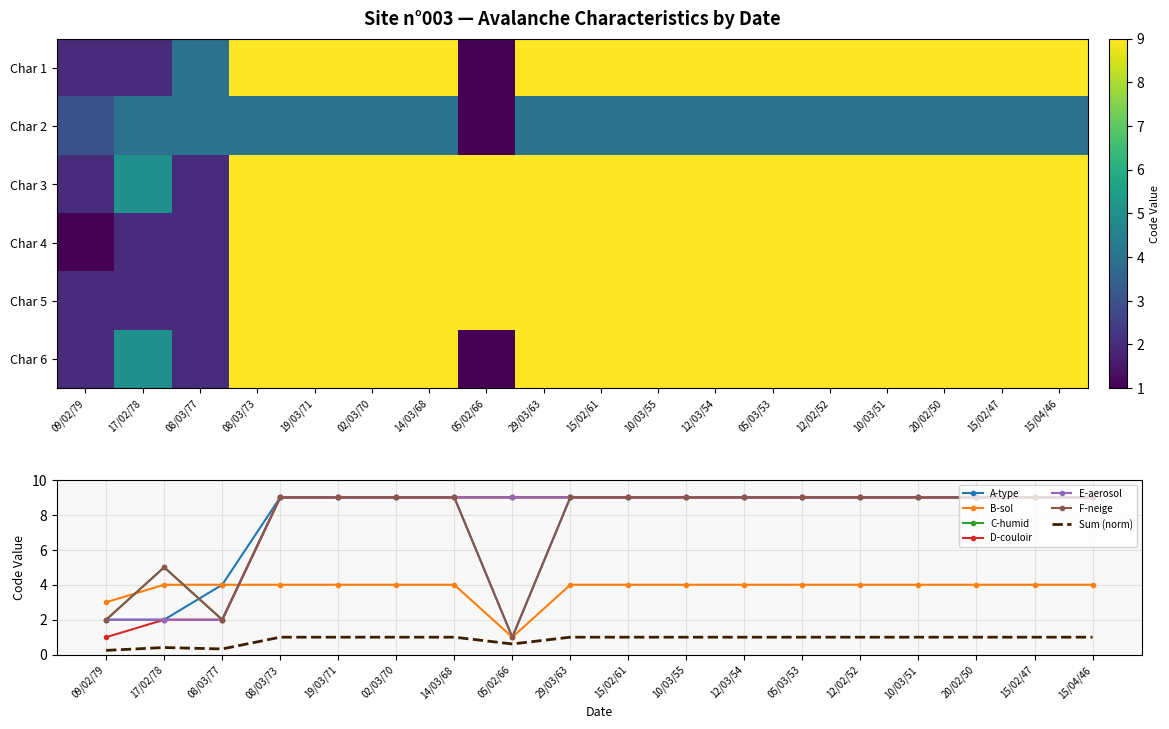

Reading left to right, transcribe all the data shown in this chart.

Char 1: 09/02/79=2.0	17/02/78=2.0	08/03/77=4.0	08/03/73=9.0	19/03/71=9.0	02/03/70=9.0	14/03/68=9.0	05/02/66=1.0	29/03/63=9.0	15/02/61=9.0	10/03/55=9.0	12/03/54=9.0	05/03/53=9.0	12/02/52=9.0	10/03/51=9.0	20/02/50=9.0	15/02/47=9.0	15/04/46=9.0
Char 2: 09/02/79=3.0	17/02/78=4.0	08/03/77=4.0	08/03/73=4.0	19/03/71=4.0	02/03/70=4.0	14/03/68=4.0	05/02/66=1.0	29/03/63=4.0	15/02/61=4.0	10/03/55=4.0	12/03/54=4.0	05/03/53=4.0	12/02/52=4.0	10/03/51=4.0	20/02/50=4.0	15/02/47=4.0	15/04/46=4.0
Char 3: 09/02/79=2.0	17/02/78=5.0	08/03/77=2.0	08/03/73=9.0	19/03/71=9.0	02/03/70=9.0	14/03/68=9.0	05/02/66=9.0	29/03/63=9.0	15/02/61=9.0	10/03/55=9.0	12/03/54=9.0	05/03/53=9.0	12/02/52=9.0	10/03/51=9.0	20/02/50=9.0	15/02/47=9.0	15/04/46=9.0
Char 4: 09/02/79=1.0	17/02/78=2.0	08/03/77=2.0	08/03/73=9.0	19/03/71=9.0	02/03/70=9.0	14/03/68=9.0	05/02/66=9.0	29/03/63=9.0	15/02/61=9.0	10/03/55=9.0	12/03/54=9.0	05/03/53=9.0	12/02/52=9.0	10/03/51=9.0	20/02/50=9.0	15/02/47=9.0	15/04/46=9.0
Char 5: 09/02/79=2.0	17/02/78=2.0	08/03/77=2.0	08/03/73=9.0	19/03/71=9.0	02/03/70=9.0	14/03/68=9.0	05/02/66=9.0	29/03/63=9.0	15/02/61=9.0	10/03/55=9.0	12/03/54=9.0	05/03/53=9.0	12/02/52=9.0	10/03/51=9.0	20/02/50=9.0	15/02/47=9.0	15/04/46=9.0
Char 6: 09/02/79=2.0	17/02/78=5.0	08/03/77=2.0	08/03/73=9.0	19/03/71=9.0	02/03/70=9.0	14/03/68=9.0	05/02/66=1.0	29/03/63=9.0	15/02/61=9.0	10/03/55=9.0	12/03/54=9.0	05/03/53=9.0	12/02/52=9.0	10/03/51=9.0	20/02/50=9.0	15/02/47=9.0	15/04/46=9.0
A-type: 09/02/79=2.0	17/02/78=2.0	08/03/77=4.0	08/03/73=9.0	19/03/71=9.0	02/03/70=9.0	14/03/68=9.0	05/02/66=1.0	29/03/63=9.0	15/02/61=9.0	10/03/55=9.0	12/03/54=9.0	05/03/53=9.0	12/02/52=9.0	10/03/51=9.0	20/02/50=9.0	15/02/47=9.0	15/04/46=9.0
B-sol: 09/02/79=3.0	17/02/78=4.0	08/03/77=4.0	08/03/73=4.0	19/03/71=4.0	02/03/70=4.0	14/03/68=4.0	05/02/66=1.0	29/03/63=4.0	15/02/61=4.0	10/03/55=4.0	12/03/54=4.0	05/03/53=4.0	12/02/52=4.0	10/03/51=4.0	20/02/50=4.0	15/02/47=4.0	15/04/46=4.0
C-humid: 09/02/79=2.0	17/02/78=5.0	08/03/77=2.0	08/03/73=9.0	19/03/71=9.0	02/03/70=9.0	14/03/68=9.0	05/02/66=9.0	29/03/63=9.0	15/02/61=9.0	10/03/55=9.0	12/03/54=9.0	05/03/53=9.0	12/02/52=9.0	10/03/51=9.0	20/02/50=9.0	15/02/47=9.0	15/04/46=9.0
D-couloir: 09/02/79=1.0	17/02/78=2.0	08/03/77=2.0	08/03/73=9.0	19/03/71=9.0	02/03/70=9.0	14/03/68=9.0	05/02/66=9.0	29/03/63=9.0	15/02/61=9.0	10/03/55=9.0	12/03/54=9.0	05/03/53=9.0	12/02/52=9.0	10/03/51=9.0	20/02/50=9.0	15/02/47=9.0	15/04/46=9.0
E-aerosol: 09/02/79=2.0	17/02/78=2.0	08/03/77=2.0	08/03/73=9.0	19/03/71=9.0	02/03/70=9.0	14/03/68=9.0	05/02/66=9.0	29/03/63=9.0	15/02/61=9.0	10/03/55=9.0	12/03/54=9.0	05/03/53=9.0	12/02/52=9.0	10/03/51=9.0	20/02/50=9.0	15/02/47=9.0	15/04/46=9.0
F-neige: 09/02/79=2.0	17/02/78=5.0	08/03/77=2.0	08/03/73=9.0	19/03/71=9.0	02/03/70=9.0	14/03/68=9.0	05/02/66=1.0	29/03/63=9.0	15/02/61=9.0	10/03/55=9.0	12/03/54=9.0	05/03/53=9.0	12/02/52=9.0	10/03/51=9.0	20/02/50=9.0	15/02/47=9.0	15/04/46=9.0
Sum (norm): 09/02/79=0.2	17/02/78=0.4	08/03/77=0.3	08/03/73=1.0	19/03/71=1.0	02/03/70=1.0	14/03/68=1.0	05/02/66=0.6	29/03/63=1.0	15/02/61=1.0	10/03/55=1.0	12/03/54=1.0	05/03/53=1.0	12/02/52=1.0	10/03/51=1.0	20/02/50=1.0	15/02/47=1.0	15/04/46=1.0